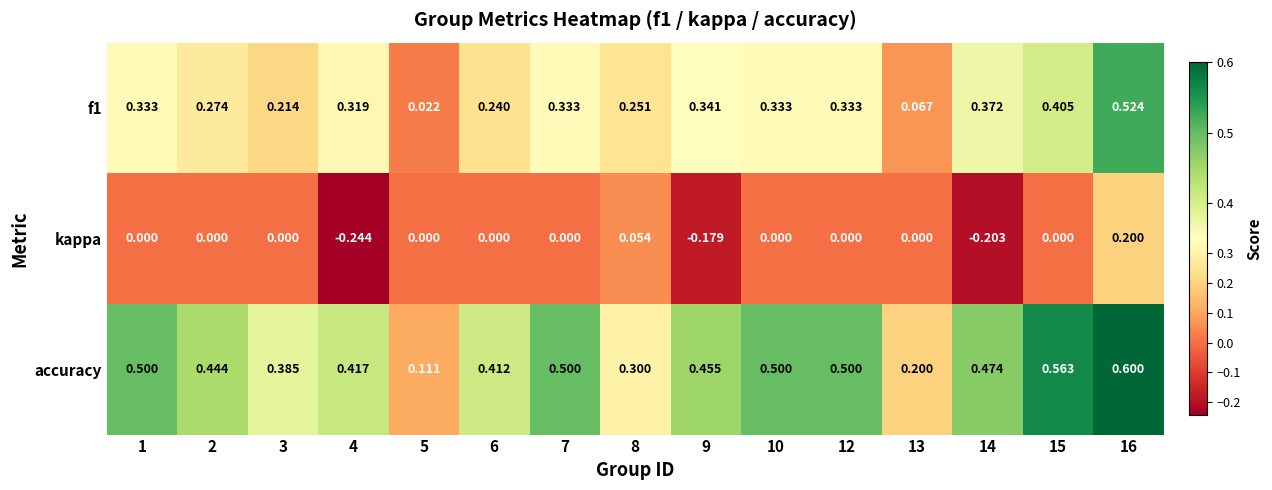

Between 3 and 4, which series saw the biggest shift?

kappa